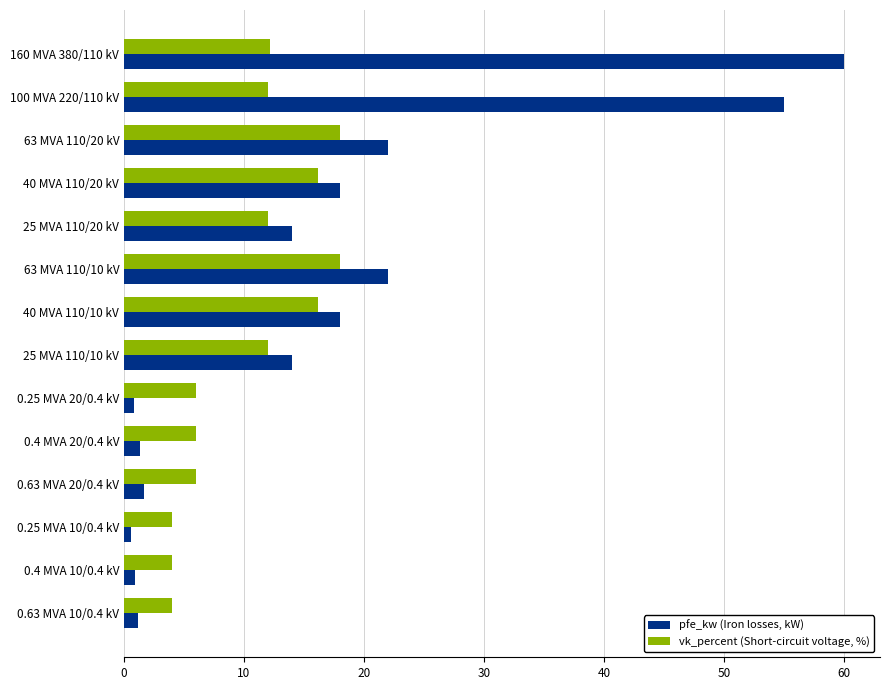

At how many categories does at least one series exceed 59?

1